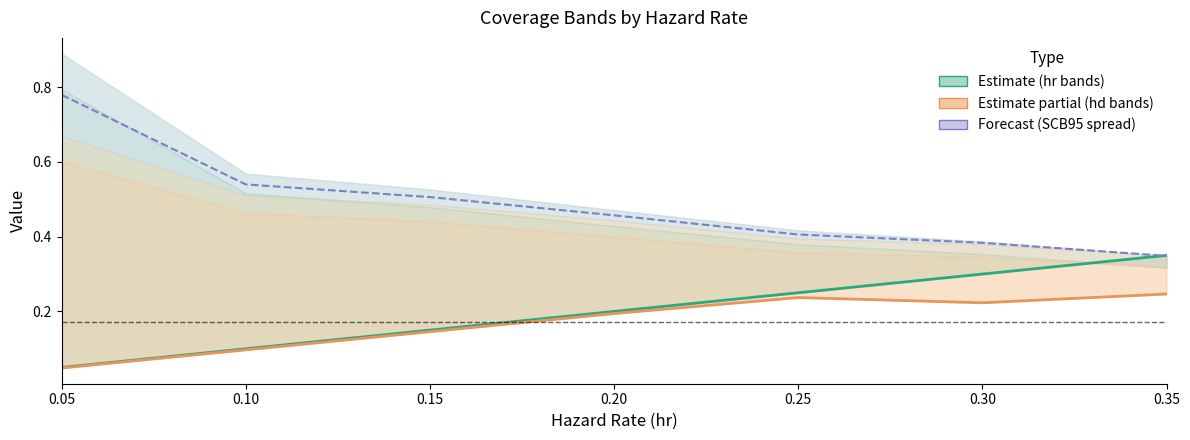

What is the minimum value for hr (Estimate)?

0.1